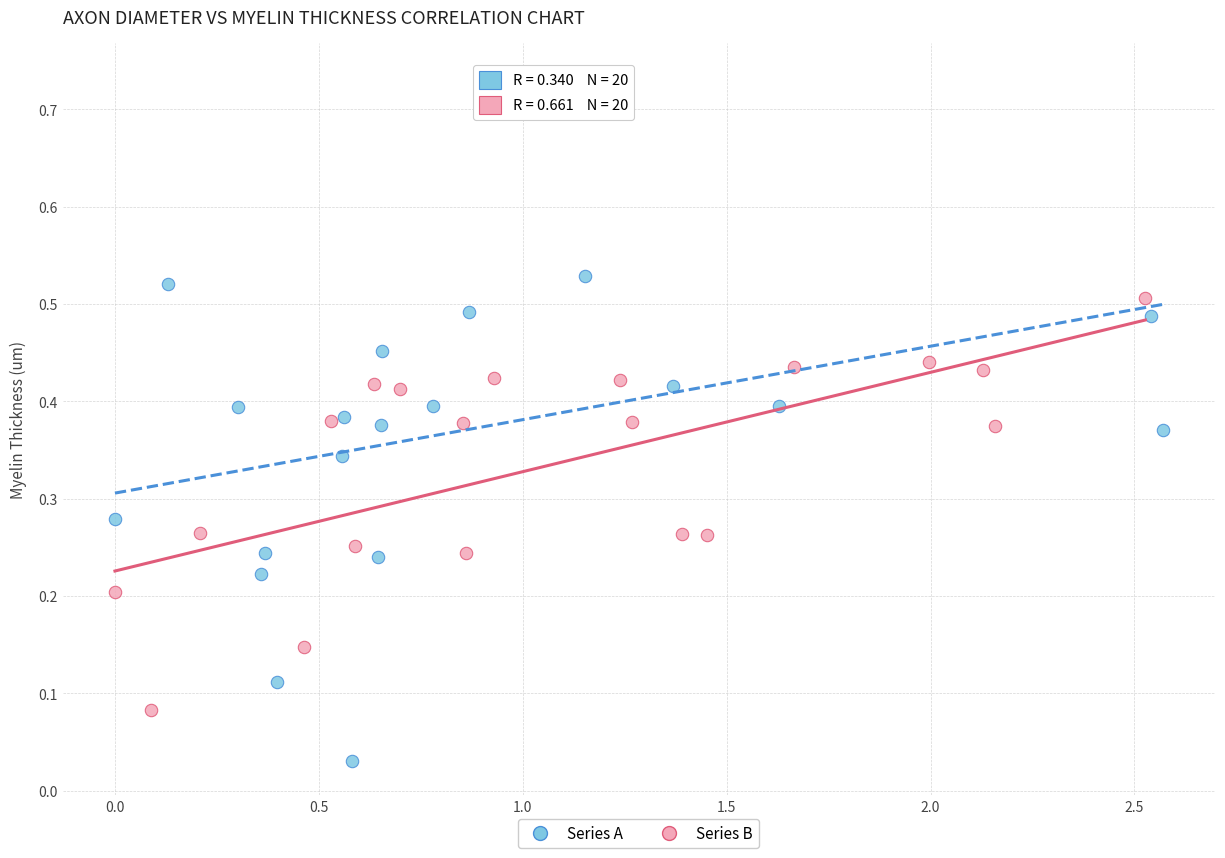

Which series contains the lowest Y value?

Series A